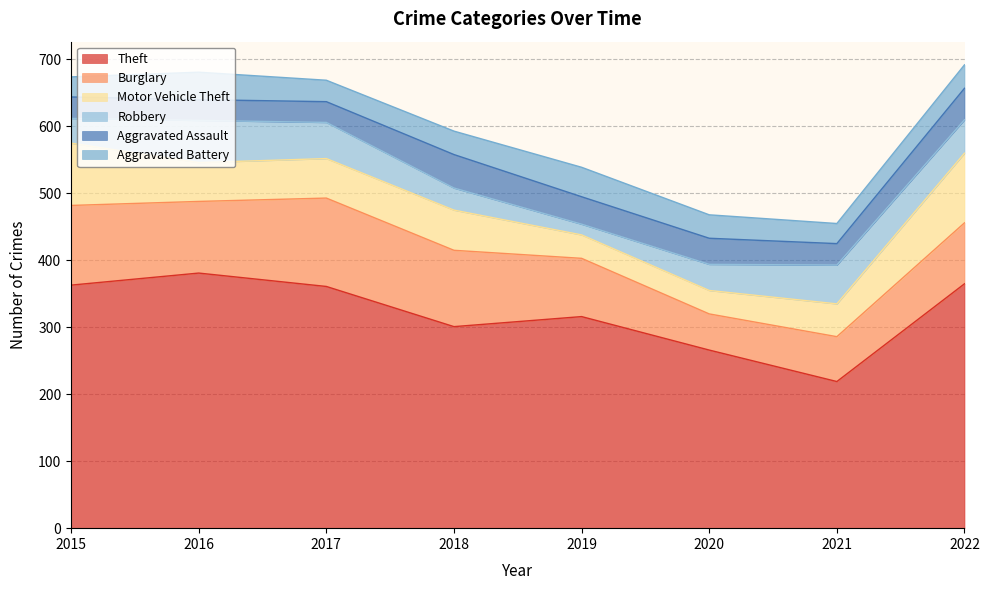

Where is the first local minimum for Theft?

2018